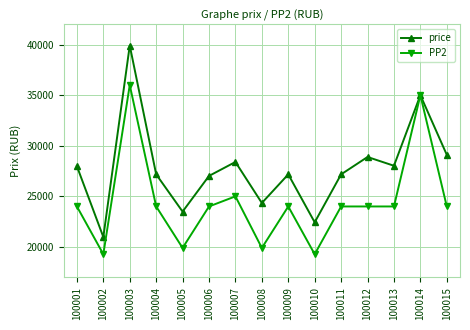

True or false: PP2 has a value of 19900 at 100005.

True